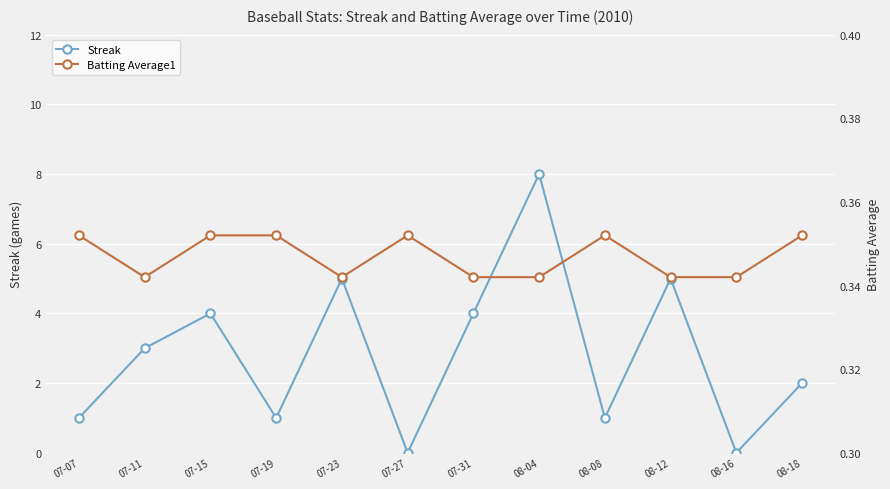

Does the chart display data point markers on the line(s)?

Yes